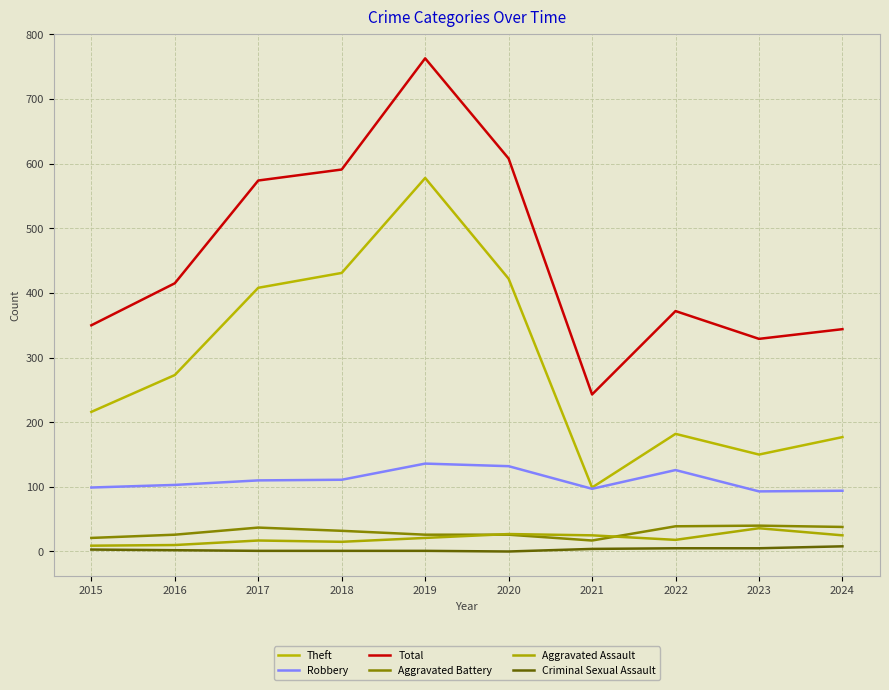

The Criminal Sexual Assault series shows 5 at 2022. True or false?

True